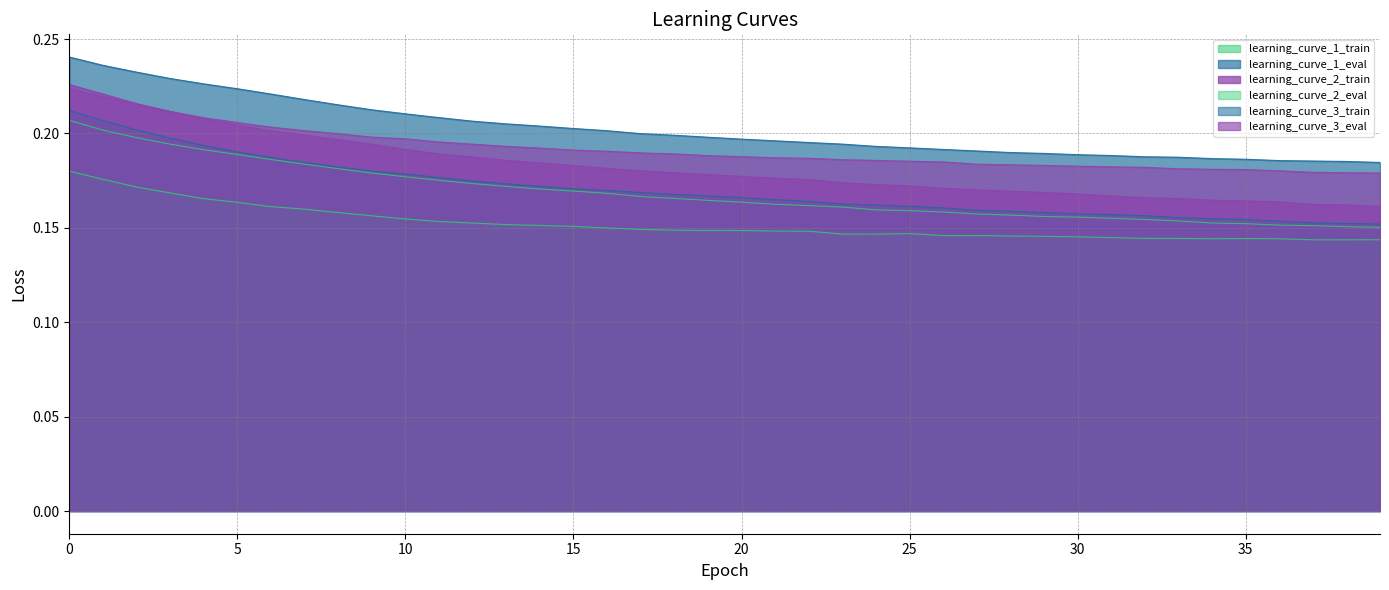

Which series has the widest spread of values?

learning_curve_2_train